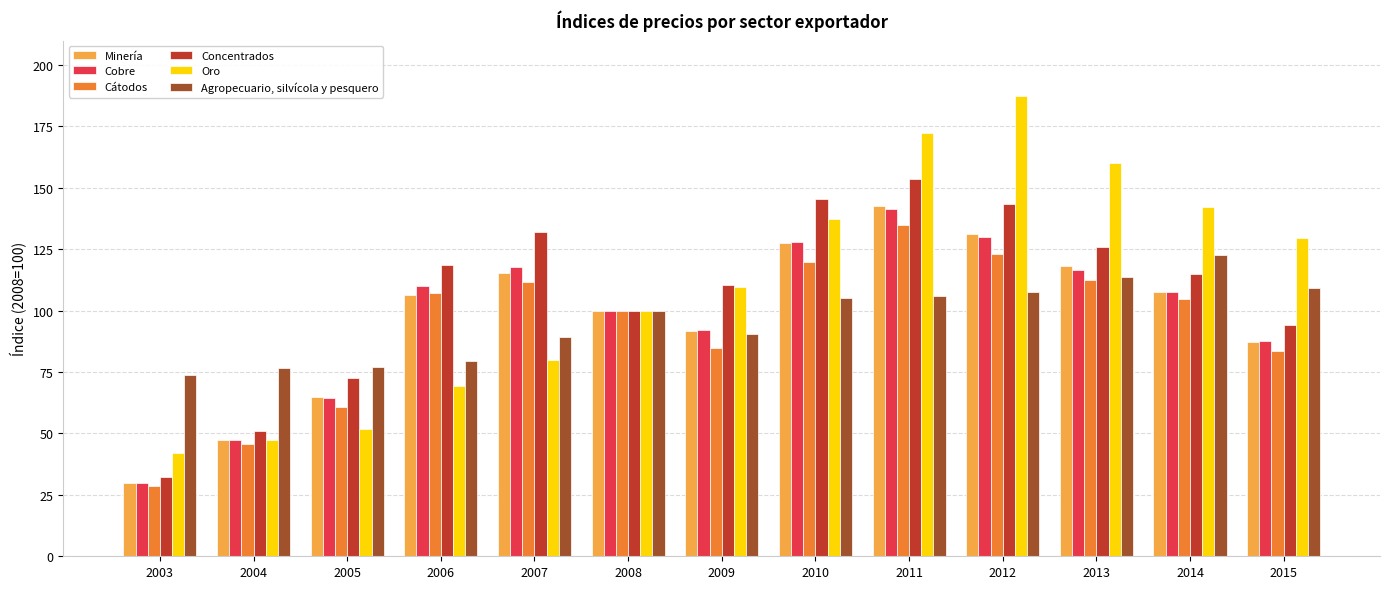

At 2007, list the series in order from smallest to largest.

Oro, Agropecuario, silvícola y pesquero, Cátodos, Minería, Cobre, Concentrados